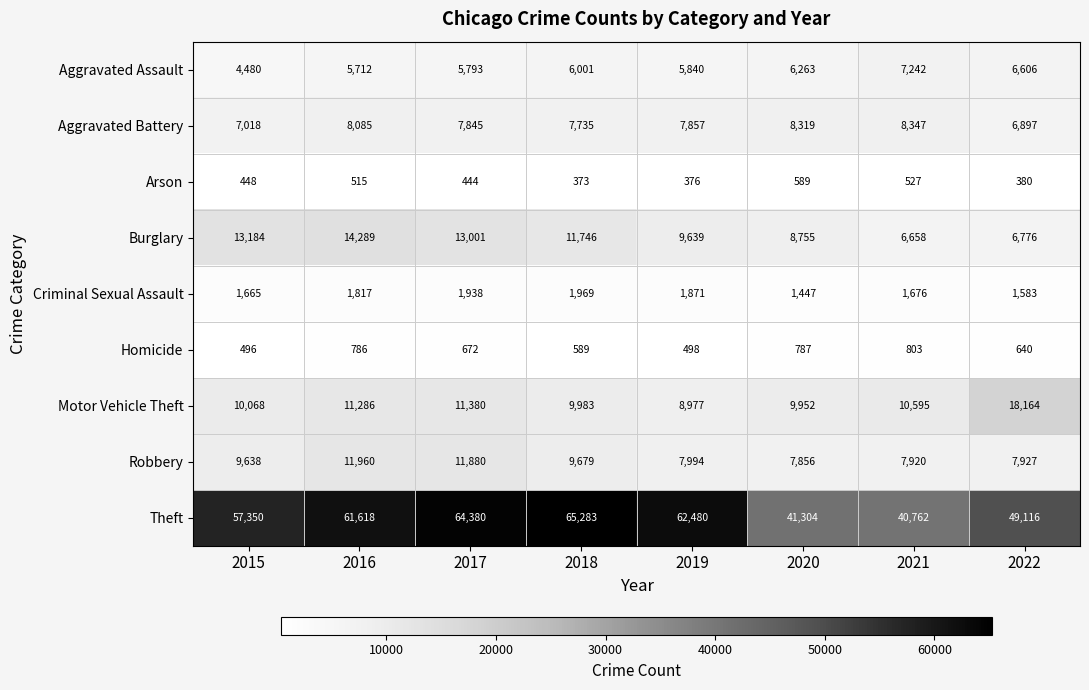

Which series has the largest total across all categories?

Theft